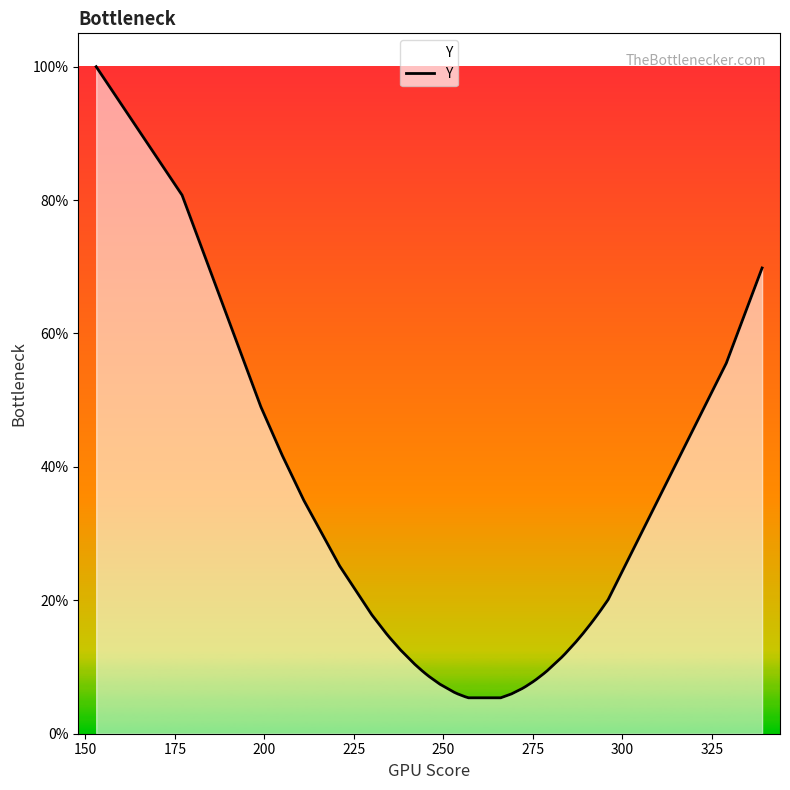

What position from the right is 225?

36